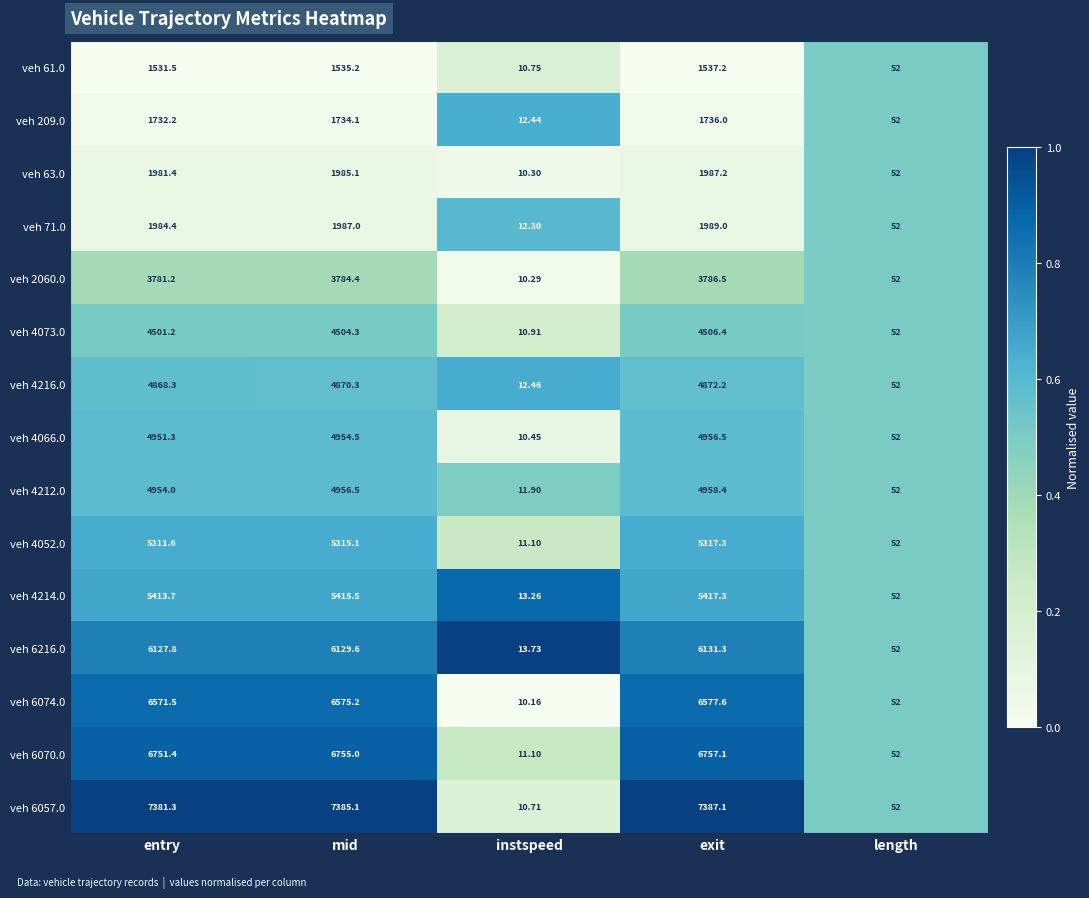

List the labels in order of veh 2060.0 value, largest first.

exit, mid, entry, length, instspeed